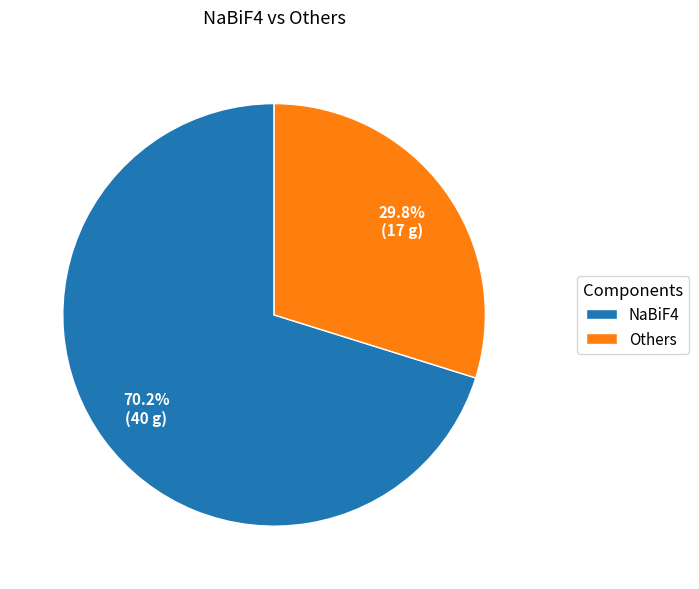

Does NaBiF4 represent more than half of the total?

Yes